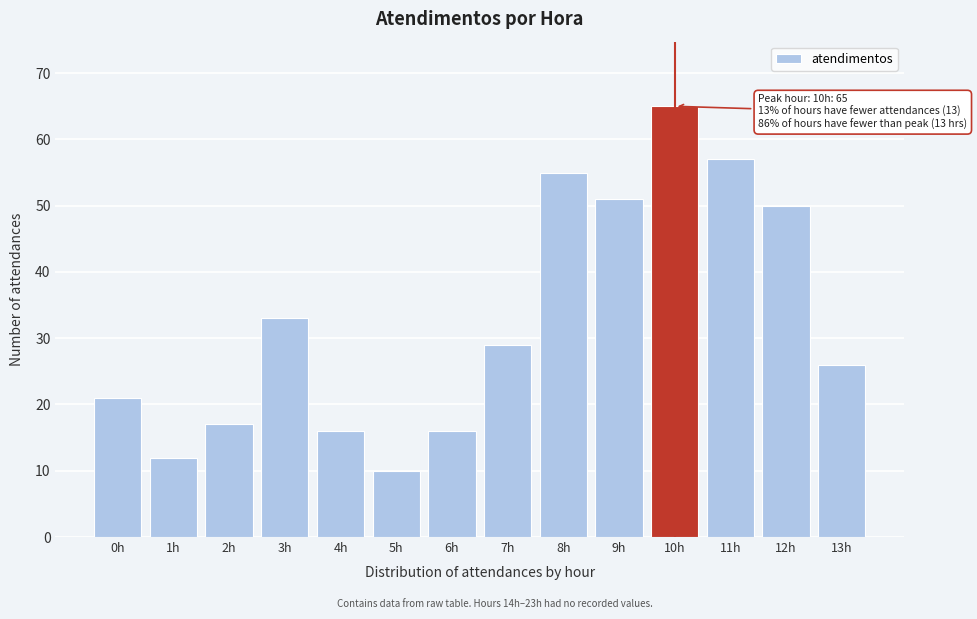

Reading right to left, transcribe all the data shown in this chart.

26	50	57	65	51	55	29	16	10	16	33	17	12	21